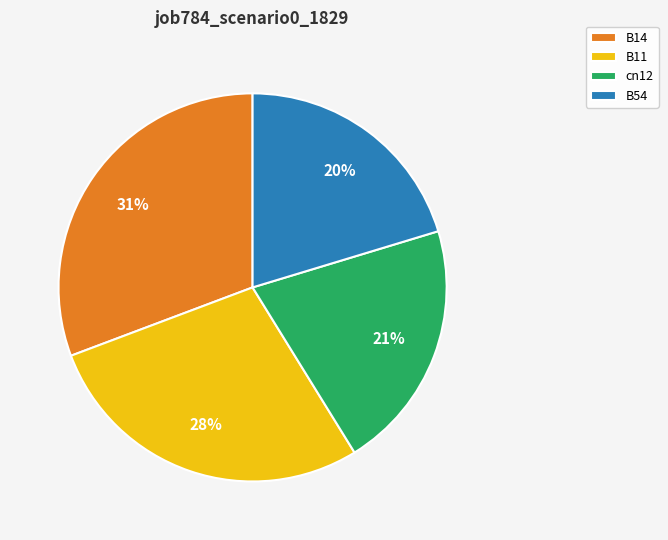

Which slice is the smallest?

B54